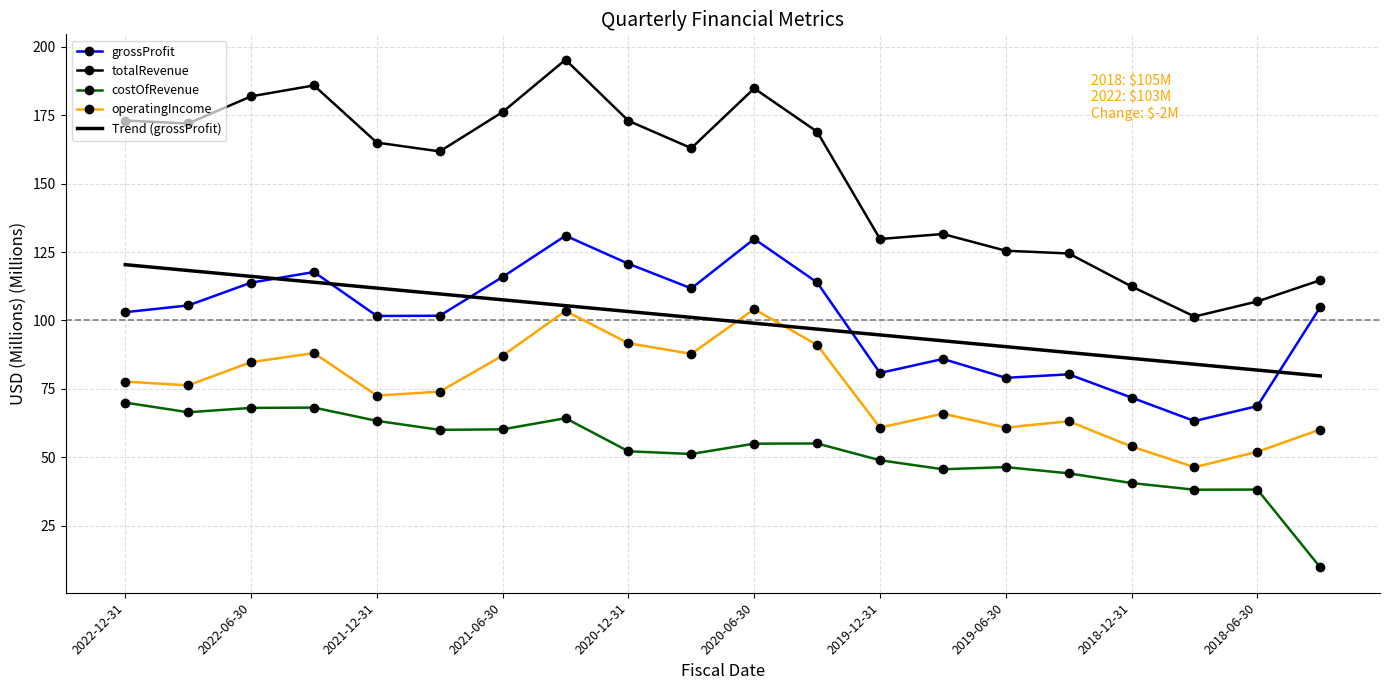

Rank the series by their maximum value, from highest to lowest.

totalRevenue, grossProfit, Trend (grossProfit), operatingIncome, costOfRevenue